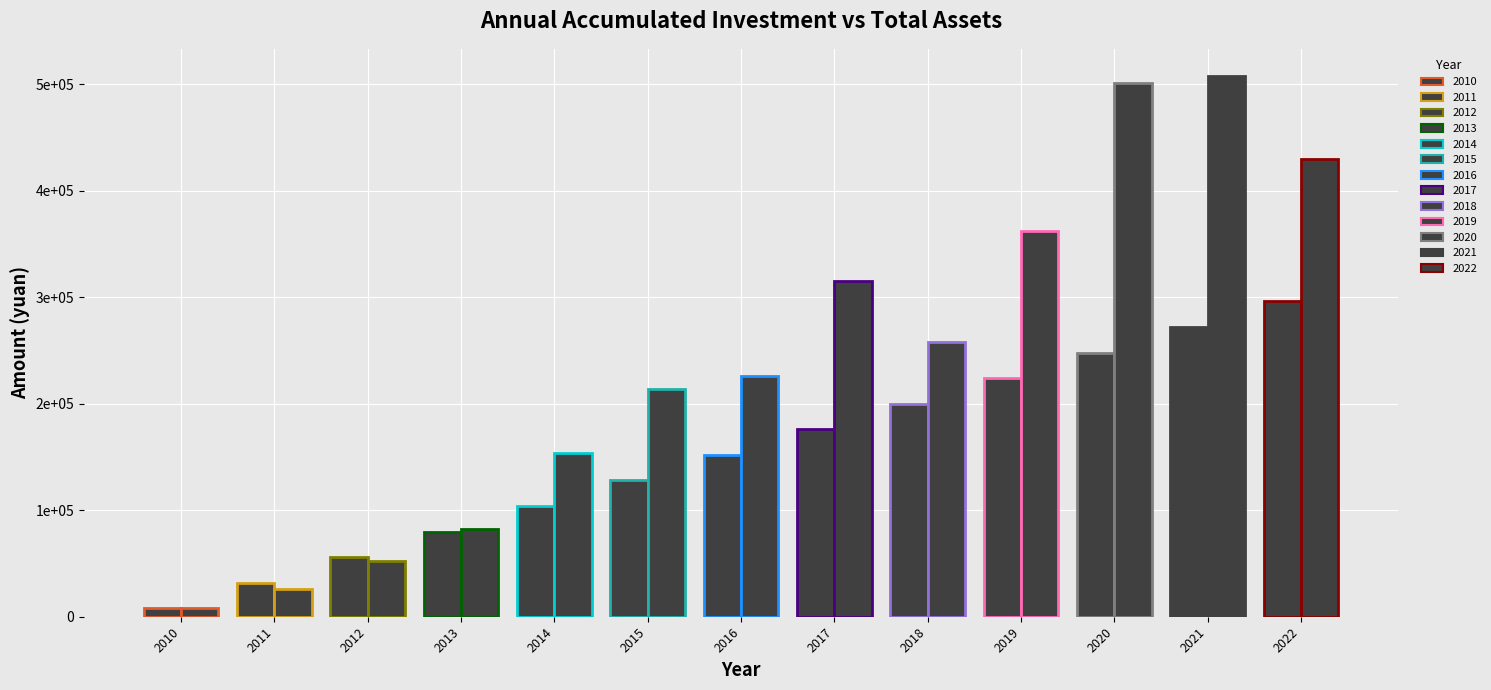

The value of total assets at 2022 is 429691.2. True or false?

True